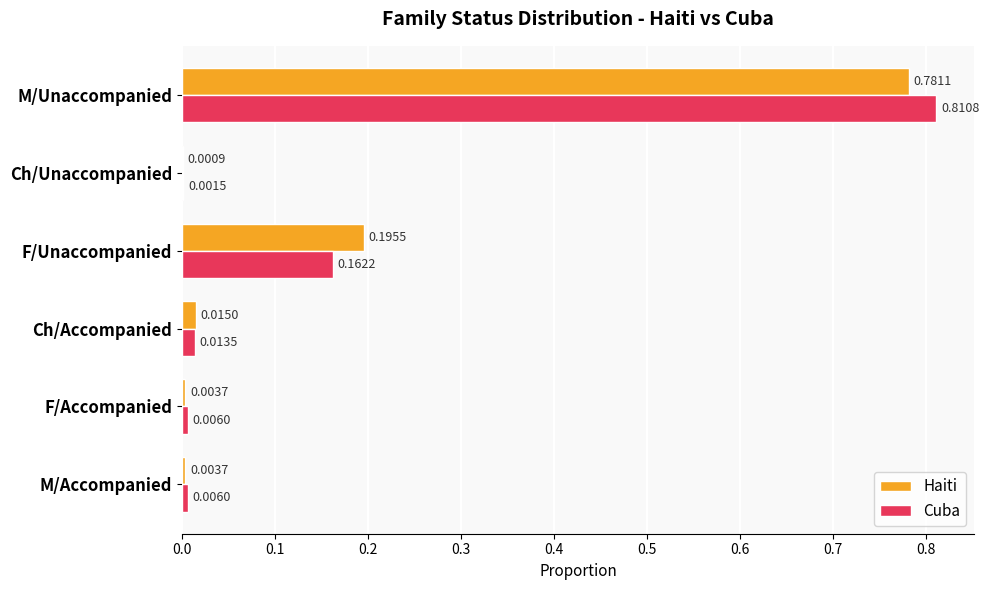

Count the number of data series in this chart.

2